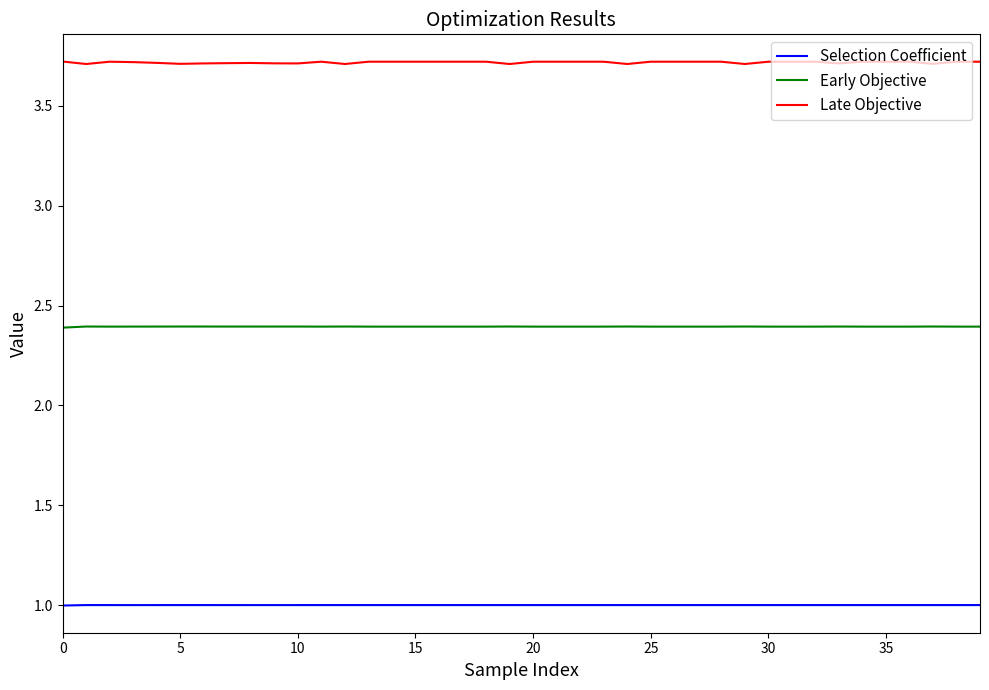

Which series has the largest total across all categories?

Late Objective